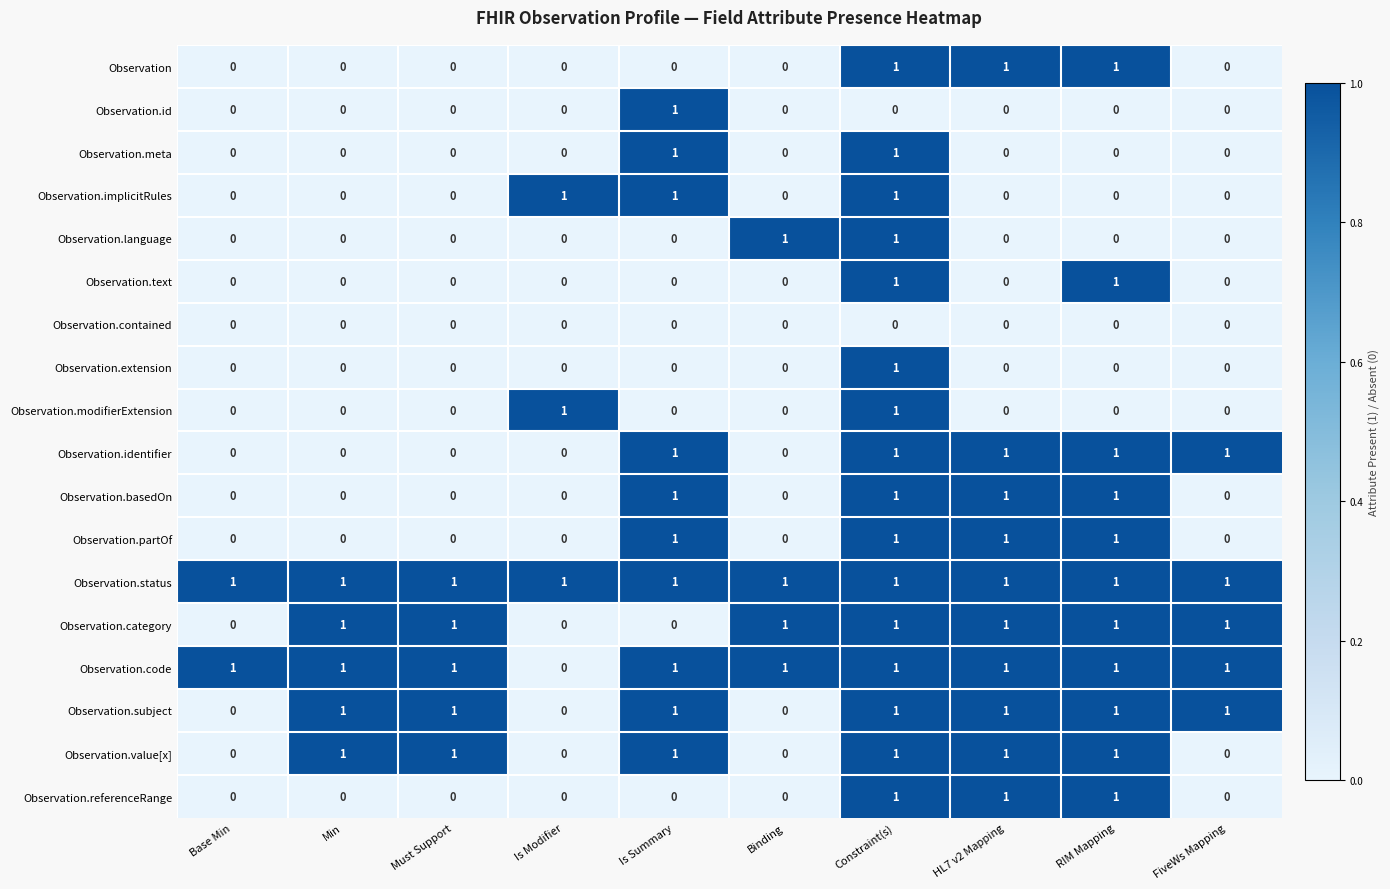

The Observation.referenceRange series shows 0 at RIM Mapping. True or false?

False